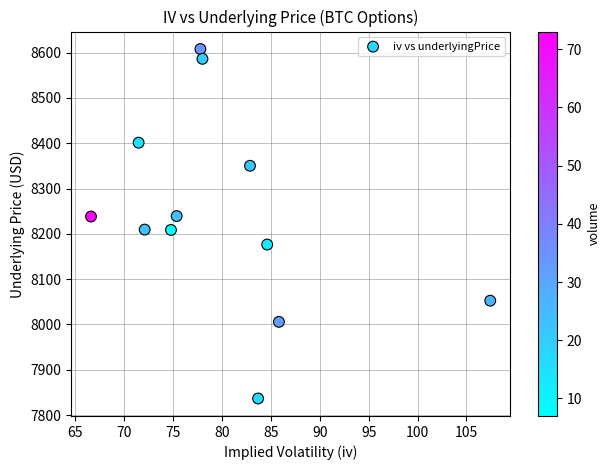

What is the range of X values (max minus min)?

40.8